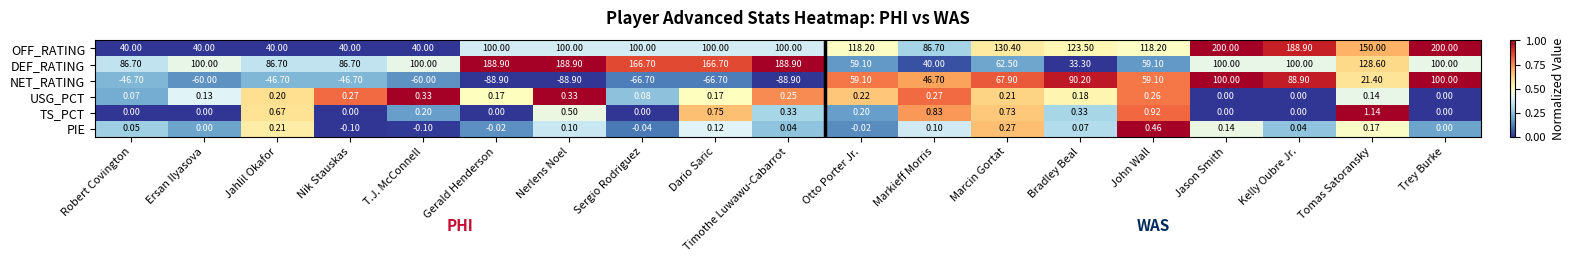

How many series are shown in this chart?

6